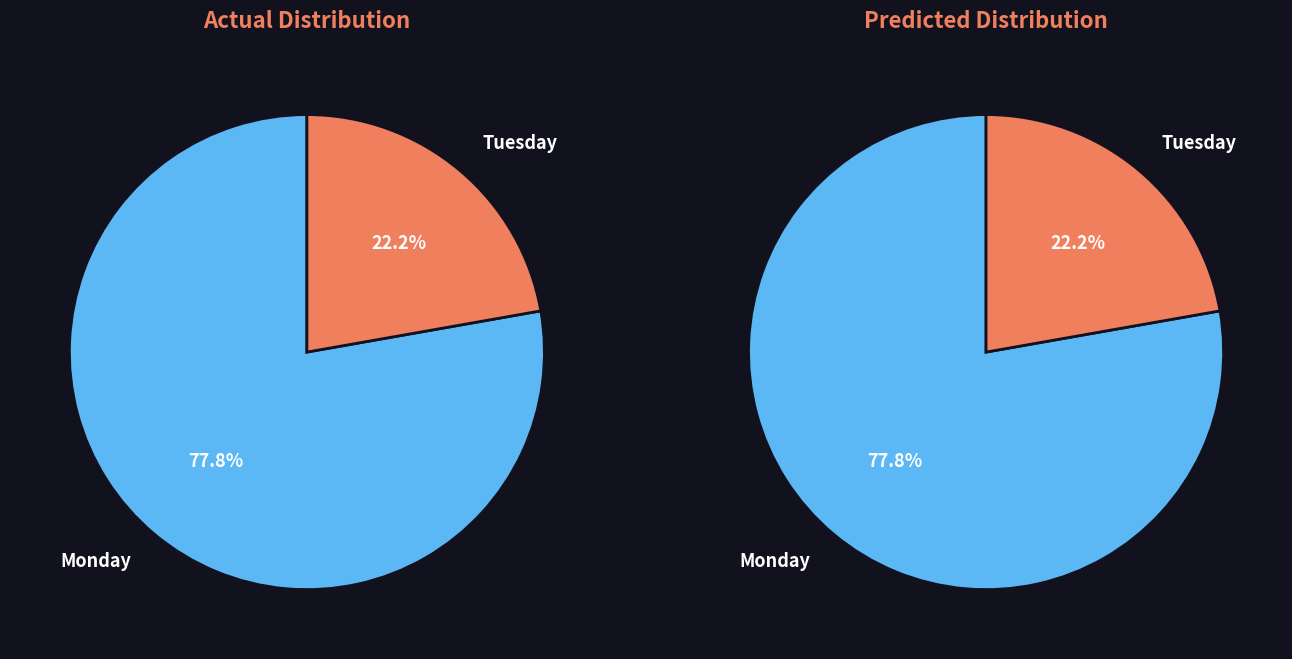

What is the largest slice in the pie chart?

Monday